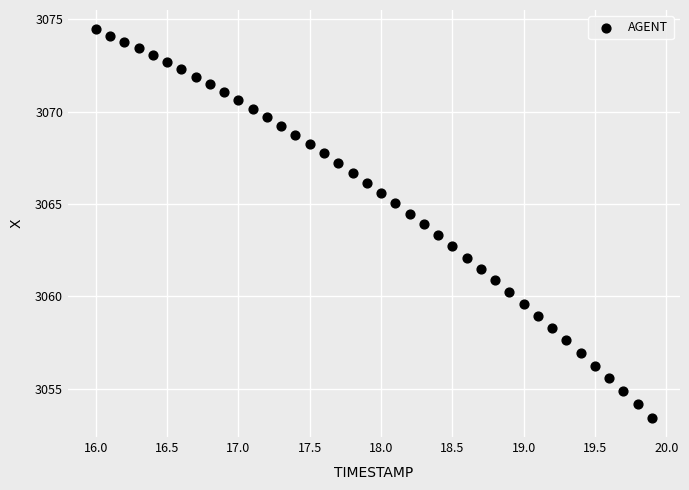

What is the range of Y values (max minus min)?

21.0